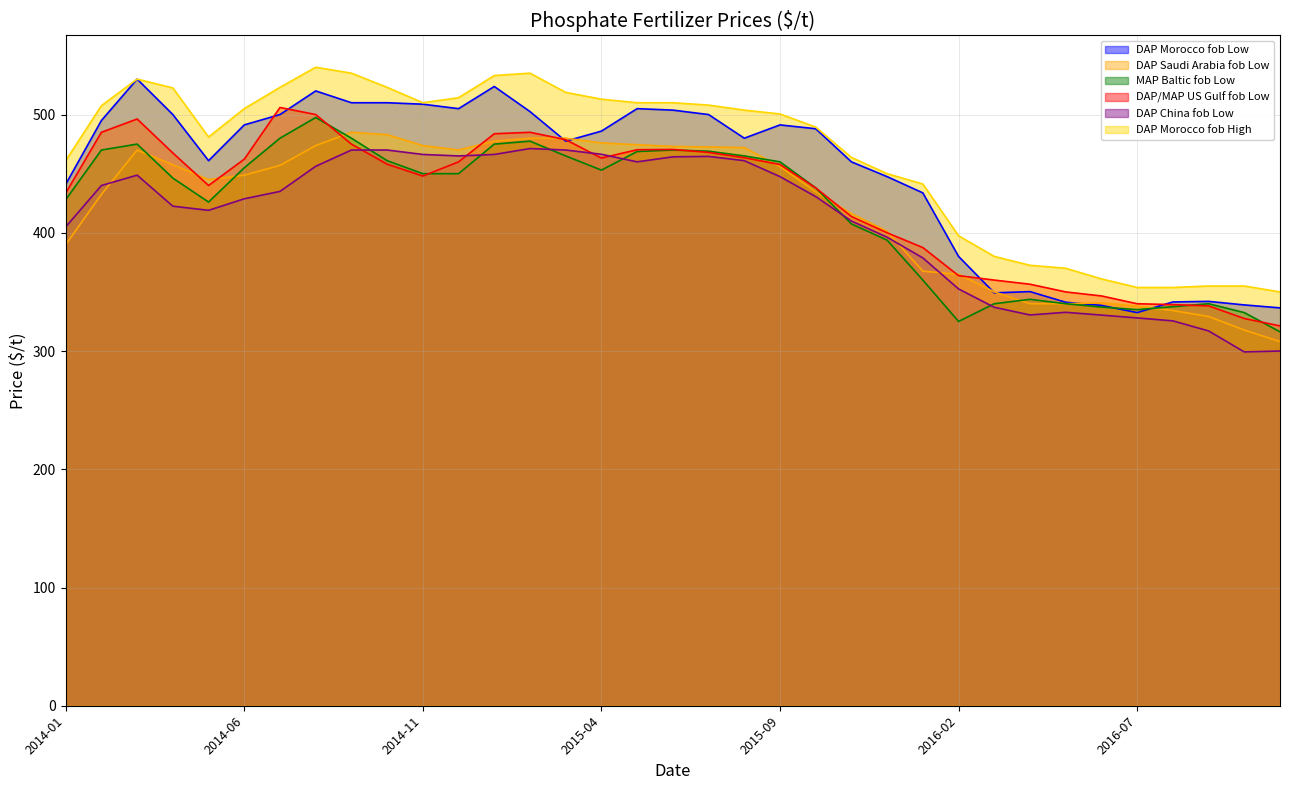

Which series has the largest range (max minus min)?

DAP Morocco fob Low